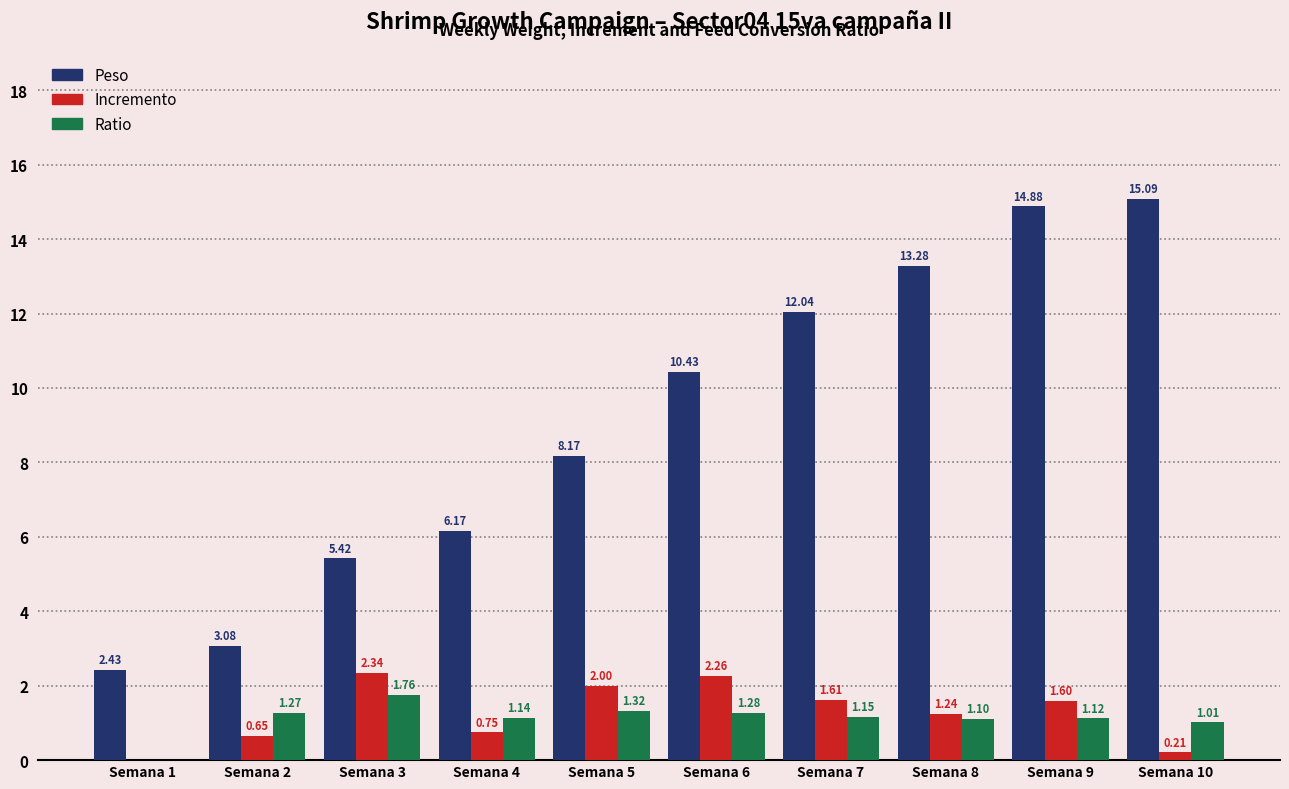

At which category is the sum across all series the highest?

Semana 9